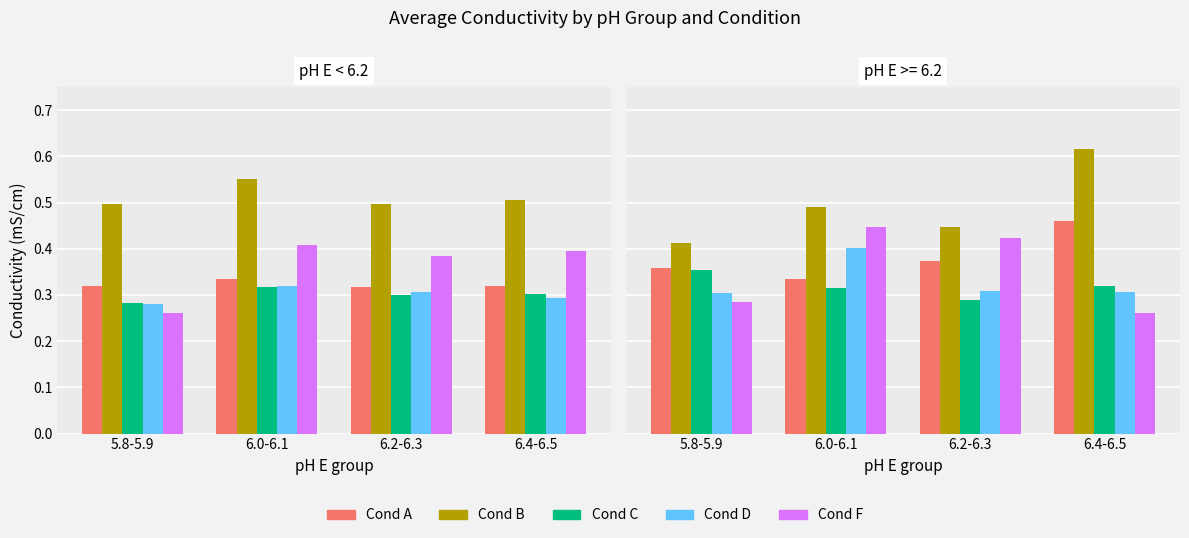

Which has a higher value, 5.8-5.9 or 6.0-6.1?

5.8-5.9